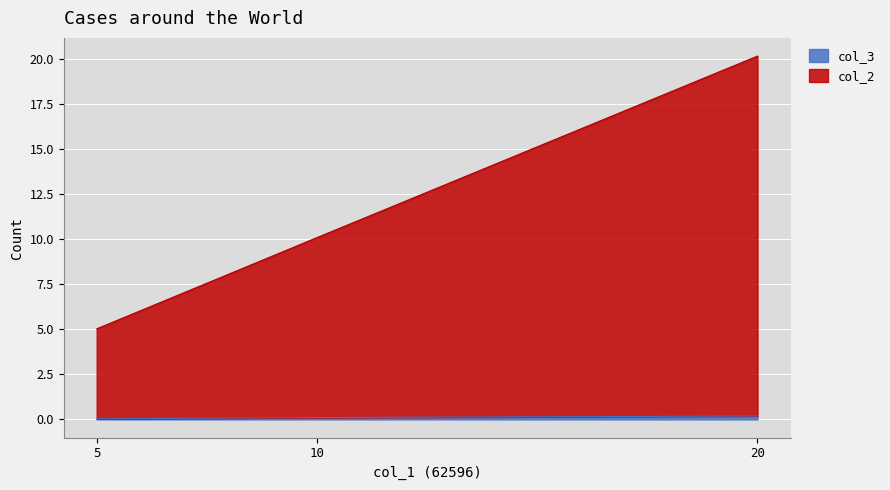

Which has a higher value, 5 or 20?

20